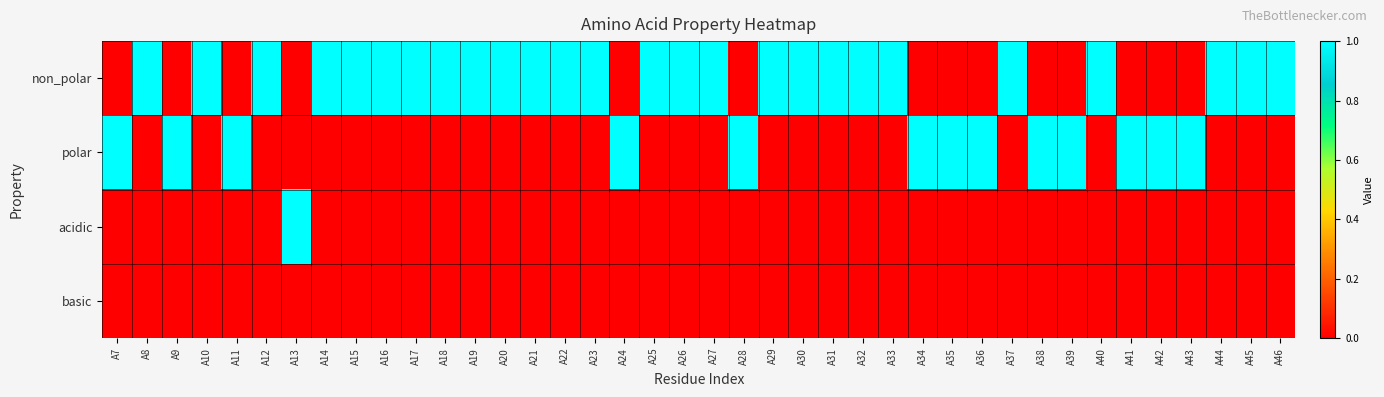

Reading left to right, list all the values displayed in this chart.

non_polar: A7=0	A8=1	A9=0	A10=1	A11=0	A12=1	A13=0	A14=1	A15=1	A16=1	A17=1	A18=1	A19=1	A20=1	A21=1	A22=1	A23=1	A24=0	A25=1	A26=1	A27=1	A28=0	A29=1	A30=1	A31=1	A32=1	A33=1	A34=0	A35=0	A36=0	A37=1	A38=0	A39=0	A40=1	A41=0	A42=0	A43=0	A44=1	A45=1	A46=1
polar: A7=1	A8=0	A9=1	A10=0	A11=1	A12=0	A13=0	A14=0	A15=0	A16=0	A17=0	A18=0	A19=0	A20=0	A21=0	A22=0	A23=0	A24=1	A25=0	A26=0	A27=0	A28=1	A29=0	A30=0	A31=0	A32=0	A33=0	A34=1	A35=1	A36=1	A37=0	A38=1	A39=1	A40=0	A41=1	A42=1	A43=1	A44=0	A45=0	A46=0
acidic: A7=0	A8=0	A9=0	A10=0	A11=0	A12=0	A13=1	A14=0	A15=0	A16=0	A17=0	A18=0	A19=0	A20=0	A21=0	A22=0	A23=0	A24=0	A25=0	A26=0	A27=0	A28=0	A29=0	A30=0	A31=0	A32=0	A33=0	A34=0	A35=0	A36=0	A37=0	A38=0	A39=0	A40=0	A41=0	A42=0	A43=0	A44=0	A45=0	A46=0
basic: A7=0	A8=0	A9=0	A10=0	A11=0	A12=0	A13=0	A14=0	A15=0	A16=0	A17=0	A18=0	A19=0	A20=0	A21=0	A22=0	A23=0	A24=0	A25=0	A26=0	A27=0	A28=0	A29=0	A30=0	A31=0	A32=0	A33=0	A34=0	A35=0	A36=0	A37=0	A38=0	A39=0	A40=0	A41=0	A42=0	A43=0	A44=0	A45=0	A46=0